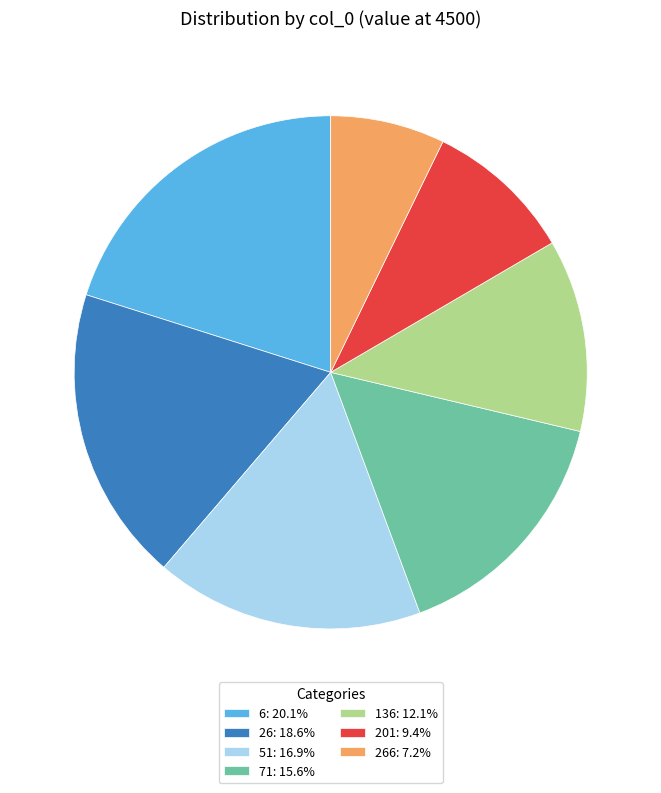

Does 136: 12.1% account for over 50% of the chart?

No